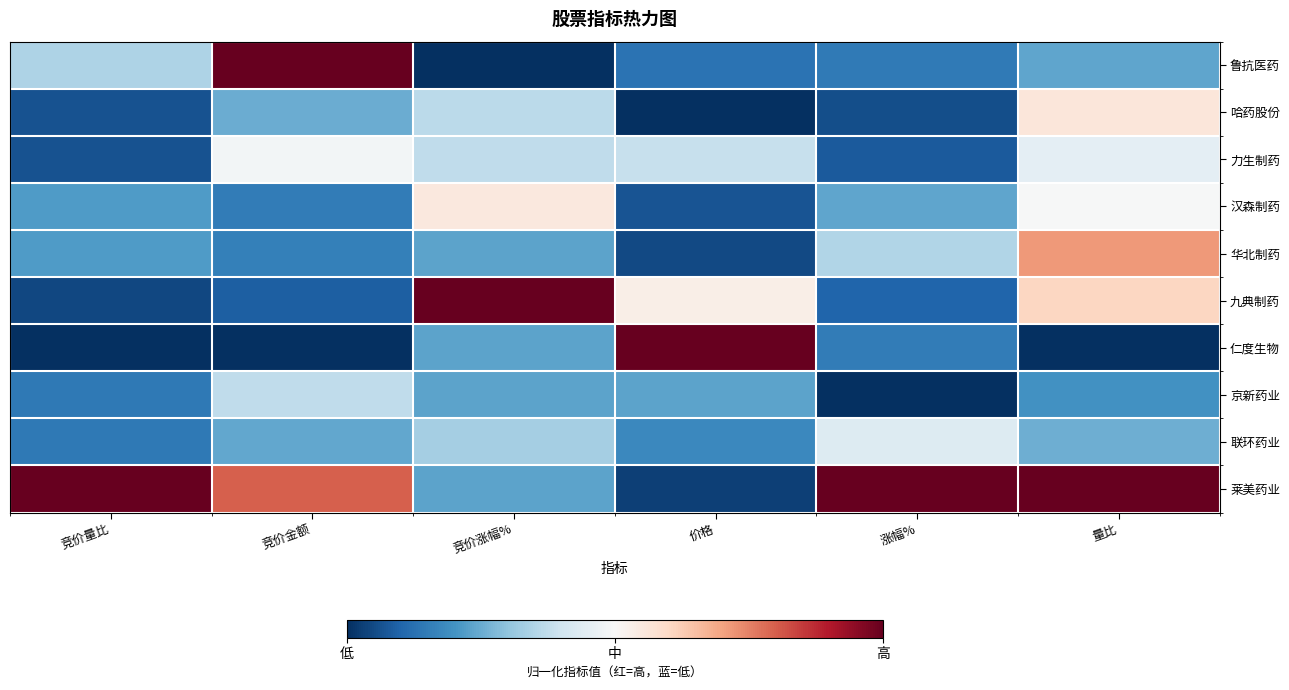

How many positive values are there?

5